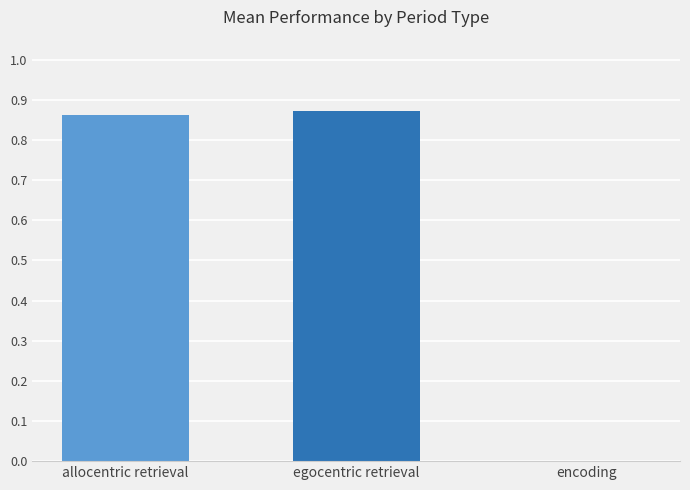

What is the sum of the values at allocentric retrieval and egocentric retrieval?

1.7